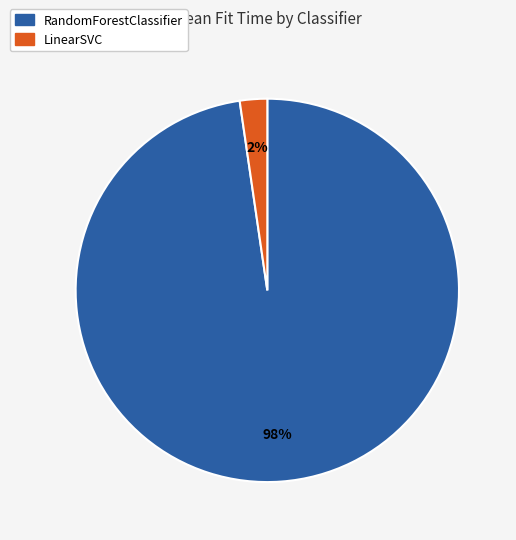

Which slice is the smallest?

LinearSVC